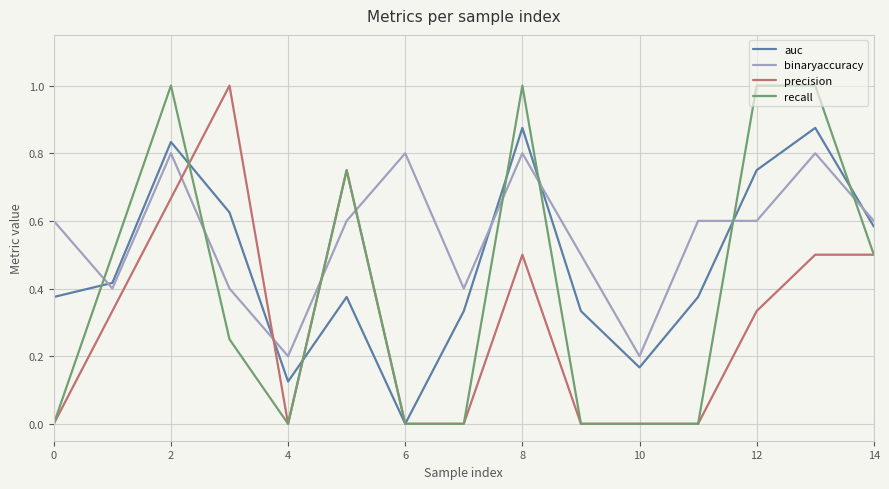

Which series ends up on top after the final intersection of auc and recall?

auc